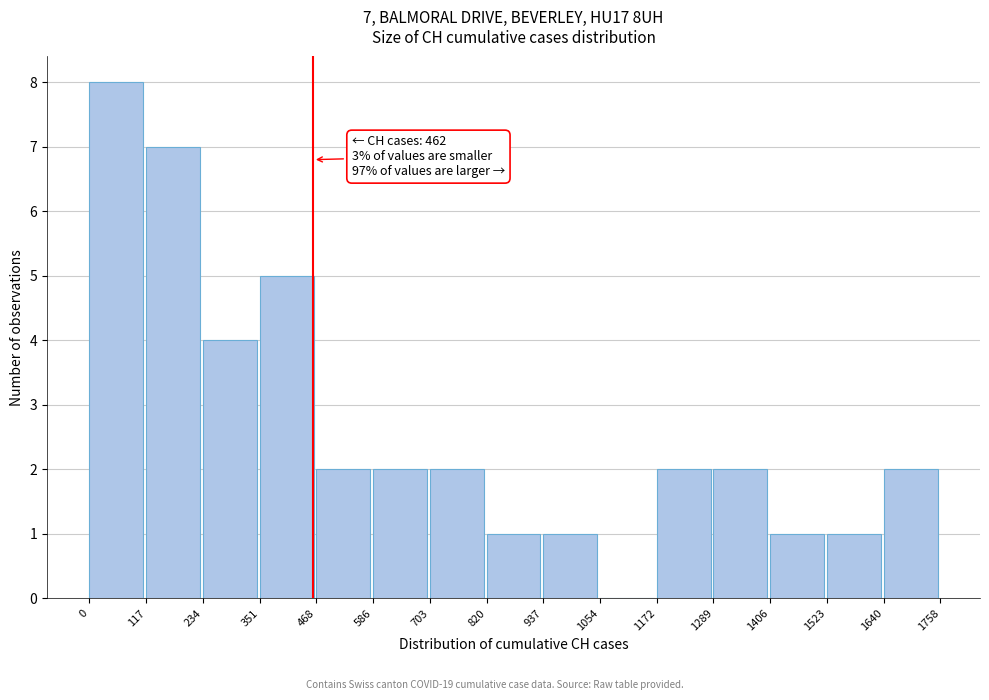

Over which range of the x-axis is the bar tallest?

0 to 117